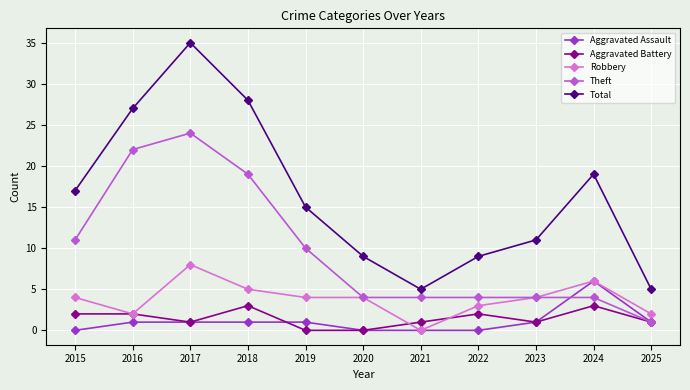

What is the difference between the maximum and second lowest values in the Total series?

30